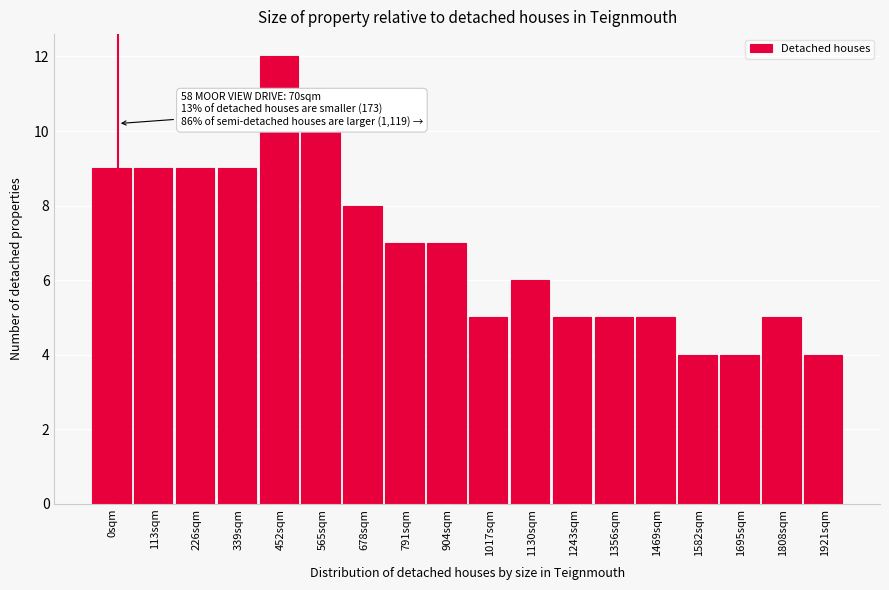

Reading left to right, what are all the values shown in this chart?

9	9	9	9	12	10	8	7	7	5	6	5	5	5	4	4	5	4